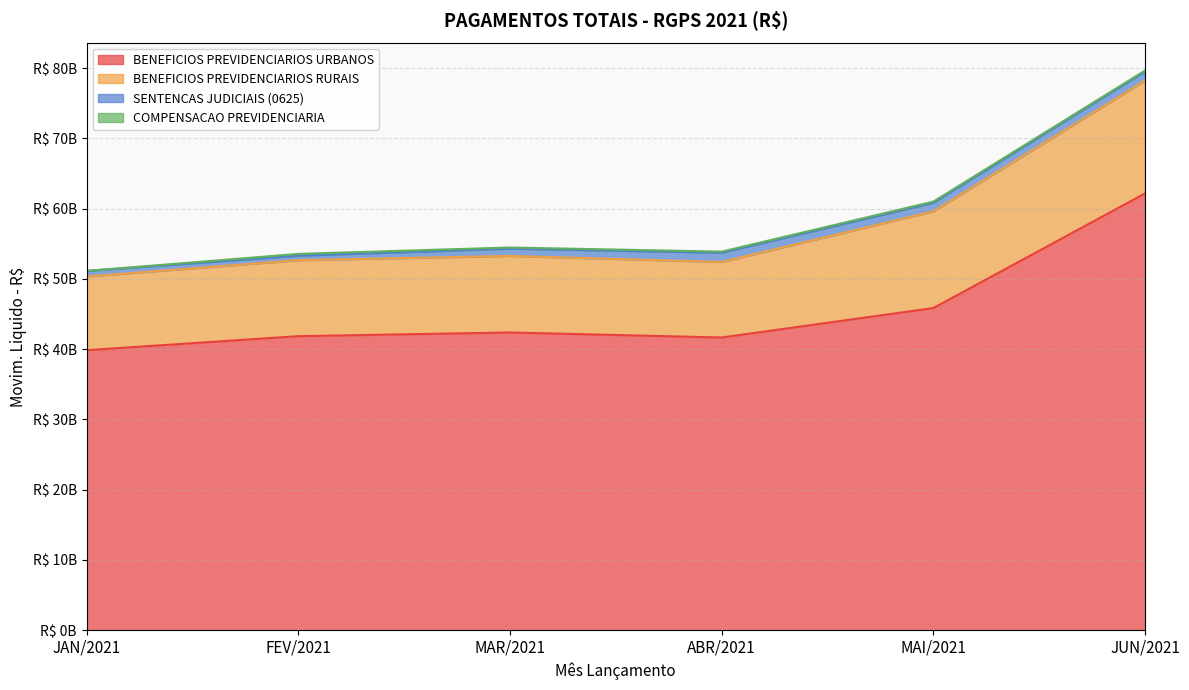

What is the sum of all BENEFICIOS PREVIDENCIARIOS URBANOS values?

273738428888.0